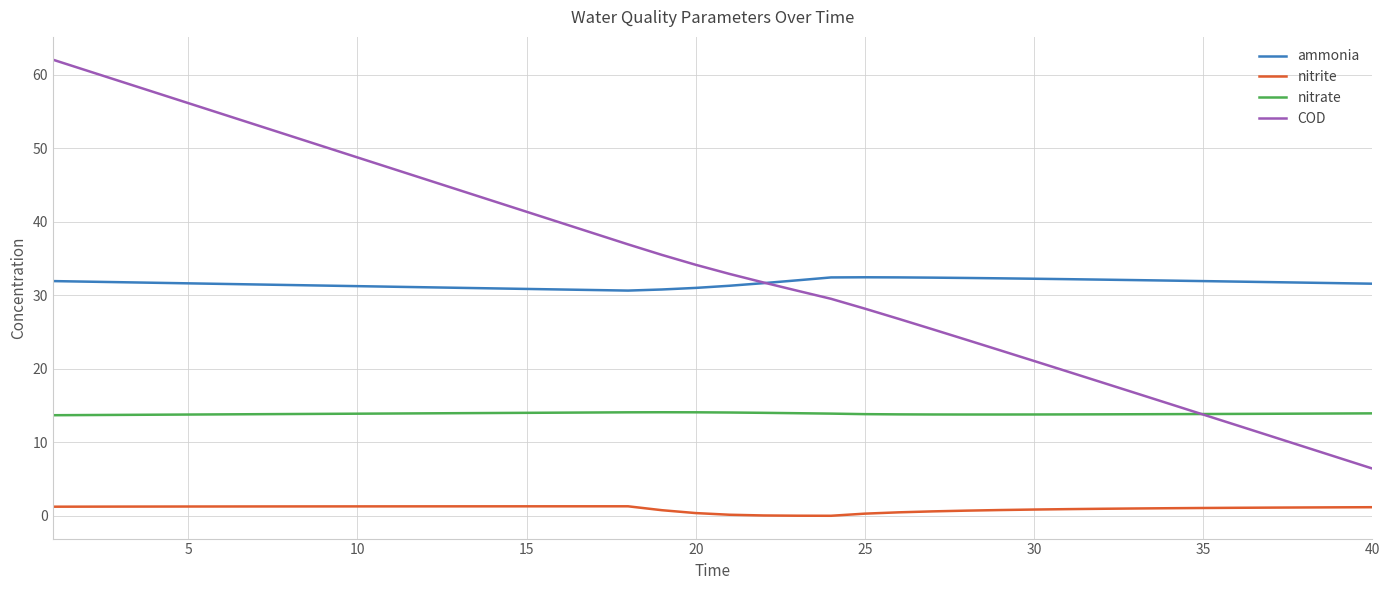

Rank the series by their maximum value, from highest to lowest.

COD, ammonia, nitrate, nitrite